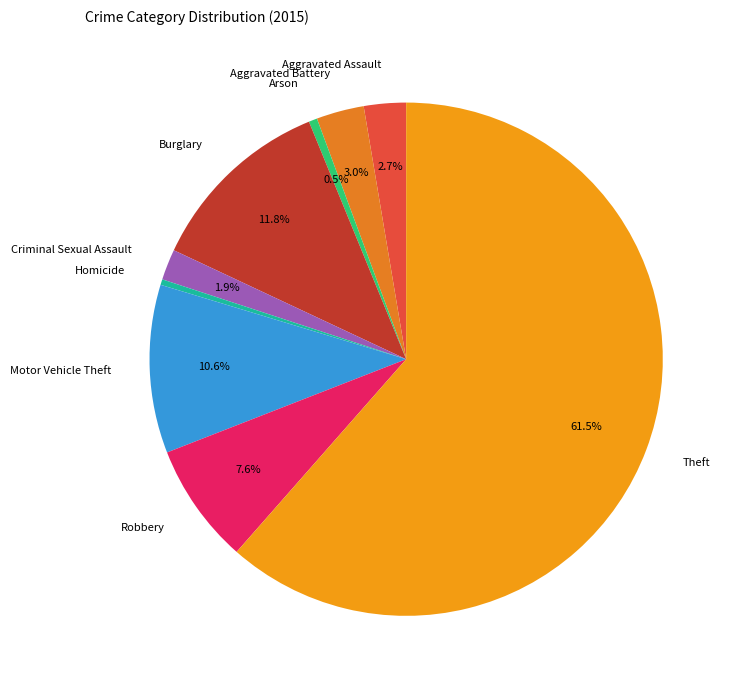

To the nearest percent, what is the combined percentage of Robbery and Arson?

8%